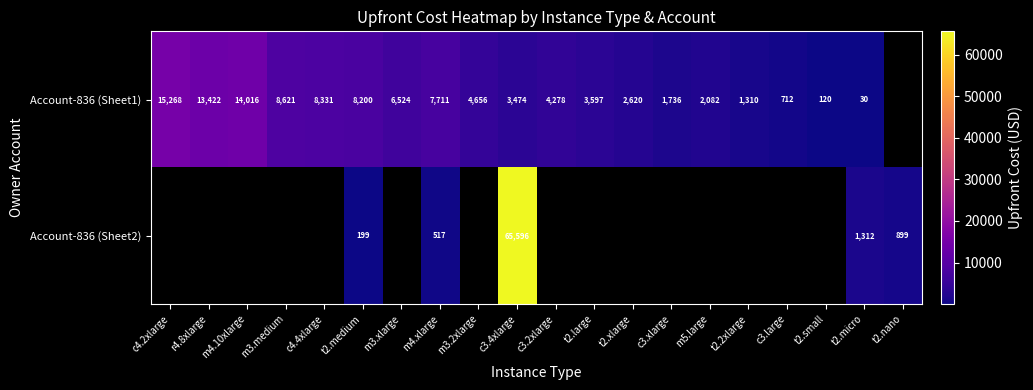

How many series are shown in this chart?

2